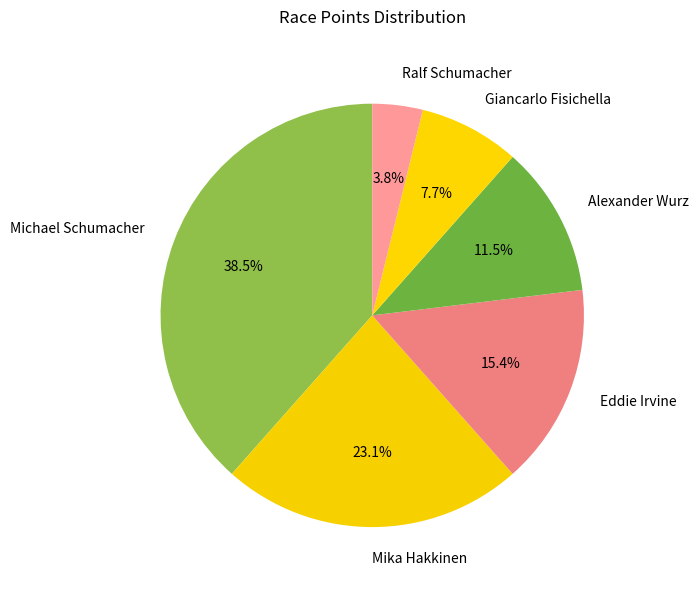

How many slices are in this pie chart?

6